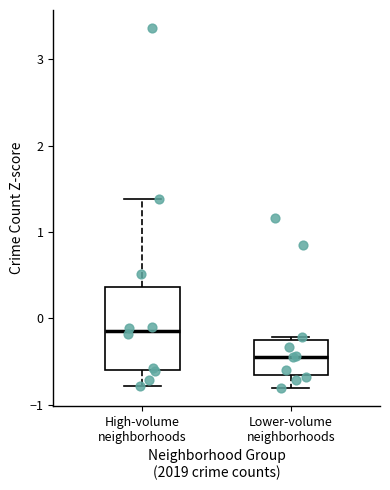

Comparing the boxes themselves (not the whiskers), which one is the tallest?

High-volume neighborhoods